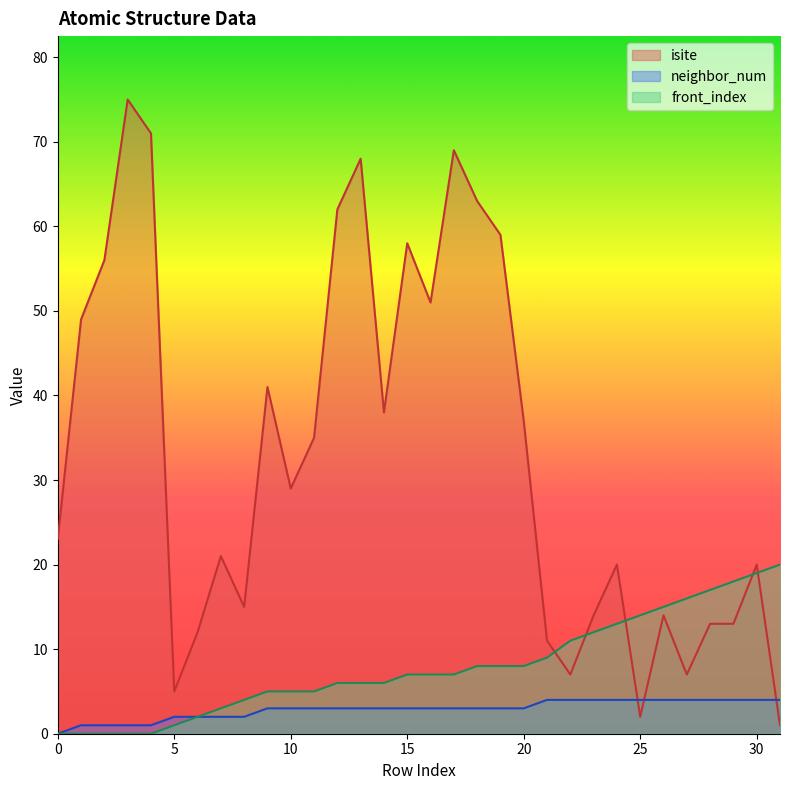

Between 28 and 31, which is larger?

28